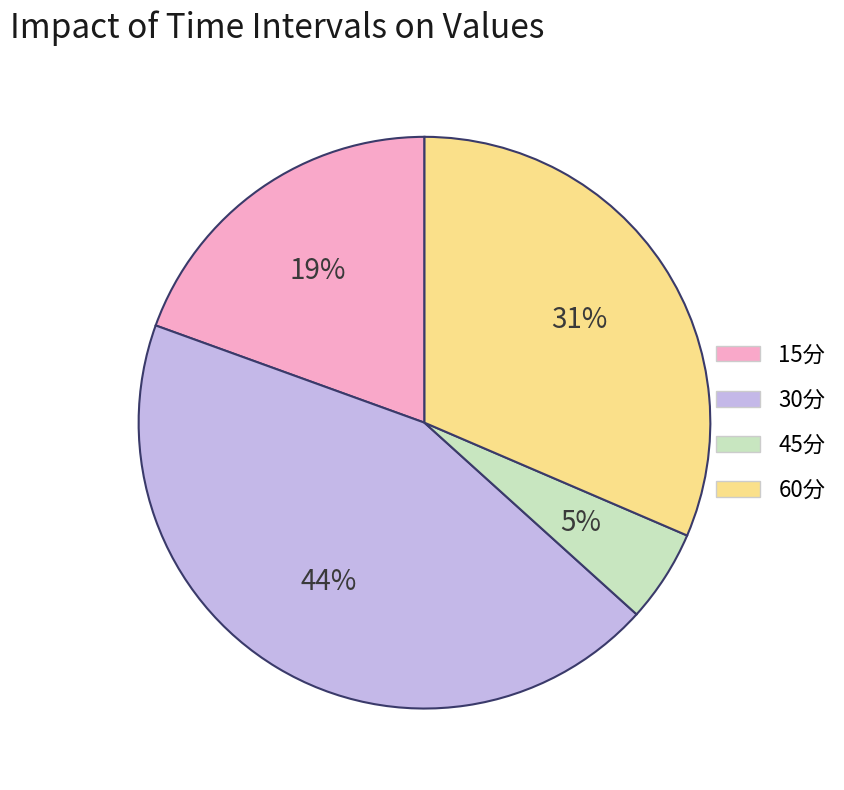

True or false: 30分 accounts for 32% of the total.

False